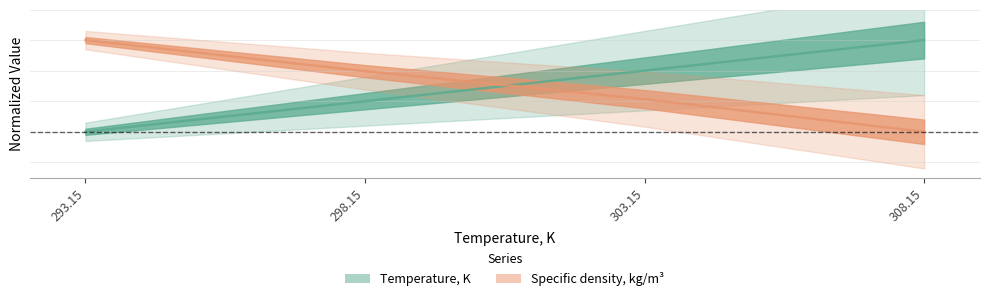

What is the highest value of the Specific density, kg/m3 series?

0.3